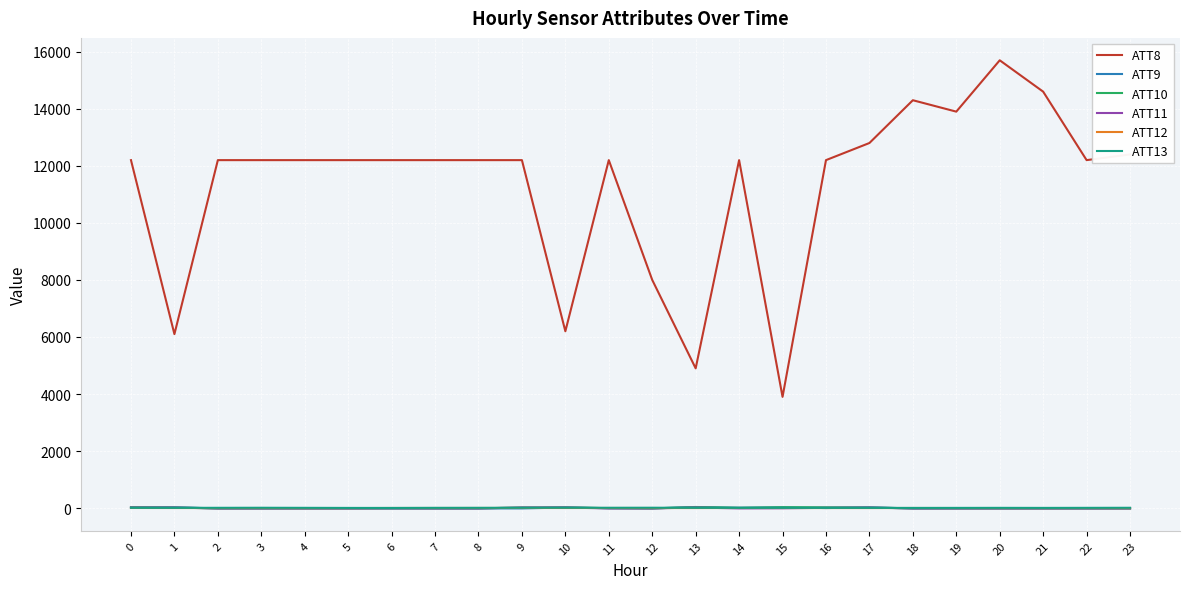

What is the greatest value displayed?

15700.0